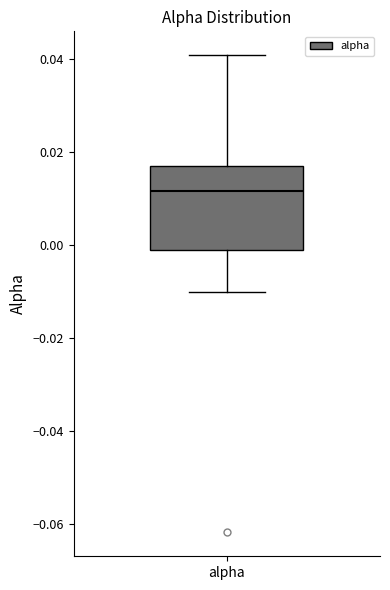

Transcribe this box plot: give where the median line is, the range the box spans, and where the two whiskers end, as read against the y-axis. The values are not printed on the chart, so give them approximately, as read against the axis.

median 0.012, box -0.002 to 0.018, whiskers -0.010 to 0.040